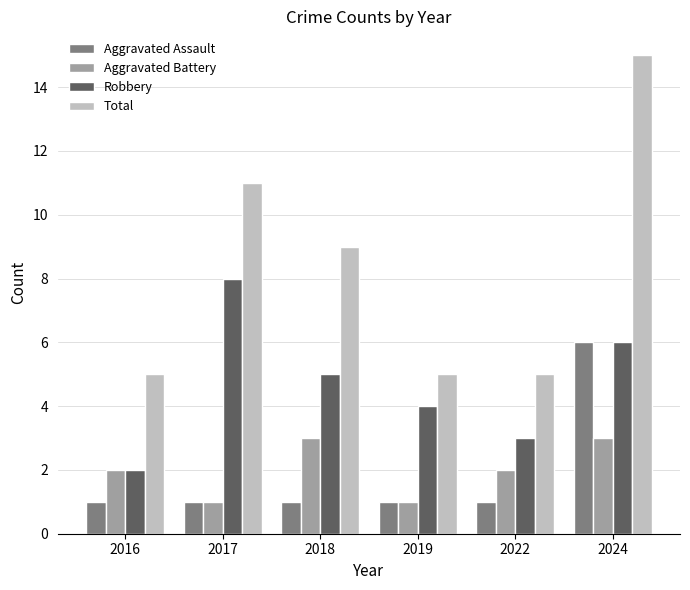

What are all the series names shown in the legend?

Aggravated Assault, Aggravated Battery, Robbery, Total